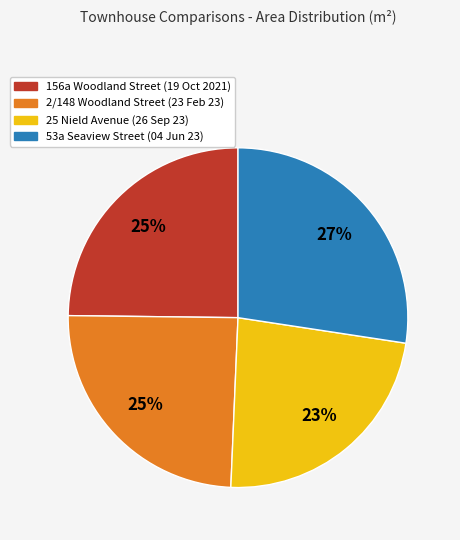

Is 53a Seaview Street (04 Jun 23) the majority of the pie?

No